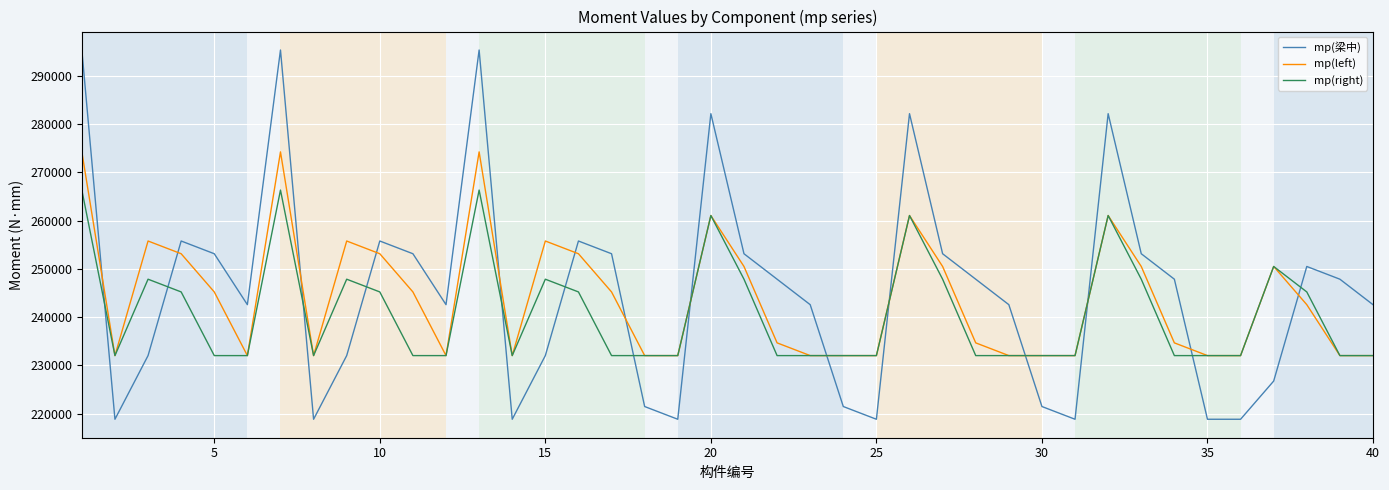

List the series in order of their peak value, lowest first.

mp(right), mp(left), mp(梁中)